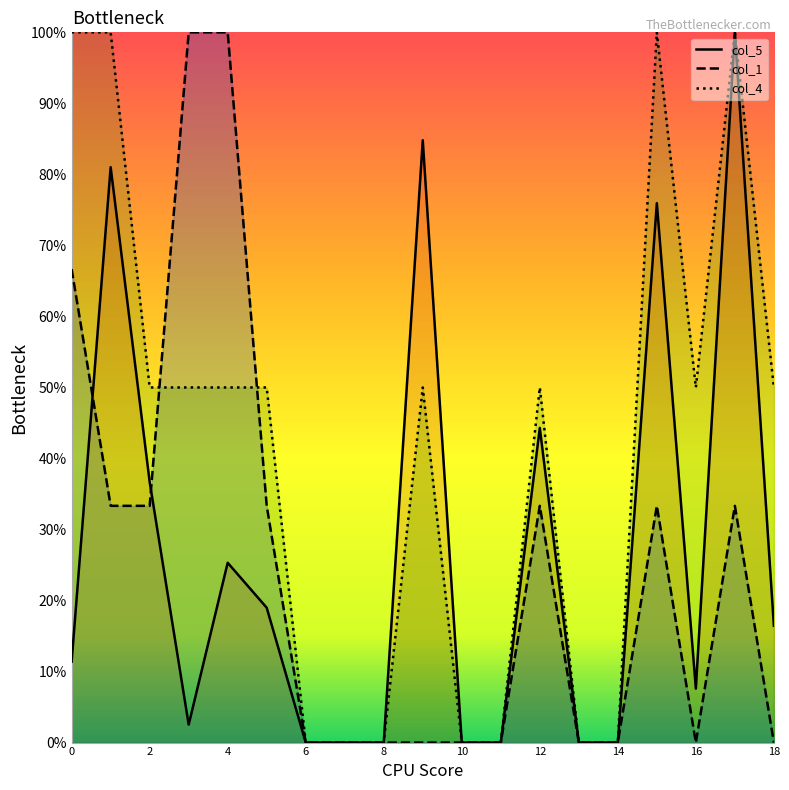

In col_4, how many points are higher than both neighbors (excluding endpoints)?

4